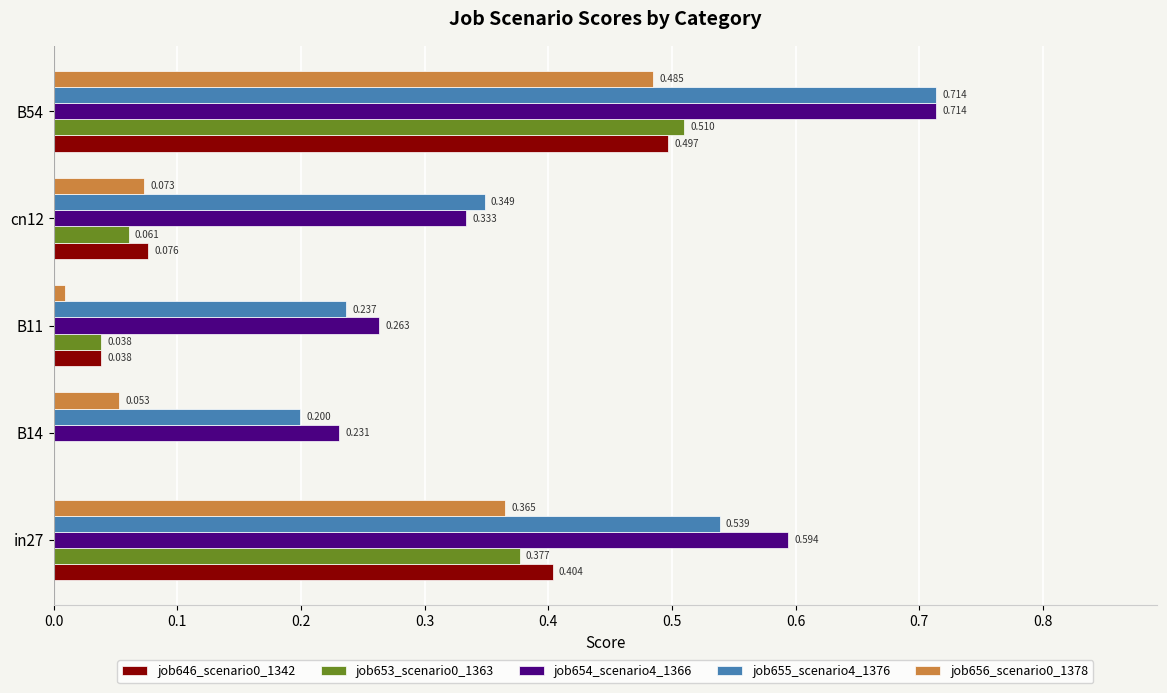

Is the value of job656_scenario0_1378 at B11 greater than the value of job655_scenario4_1376 at B11?

No